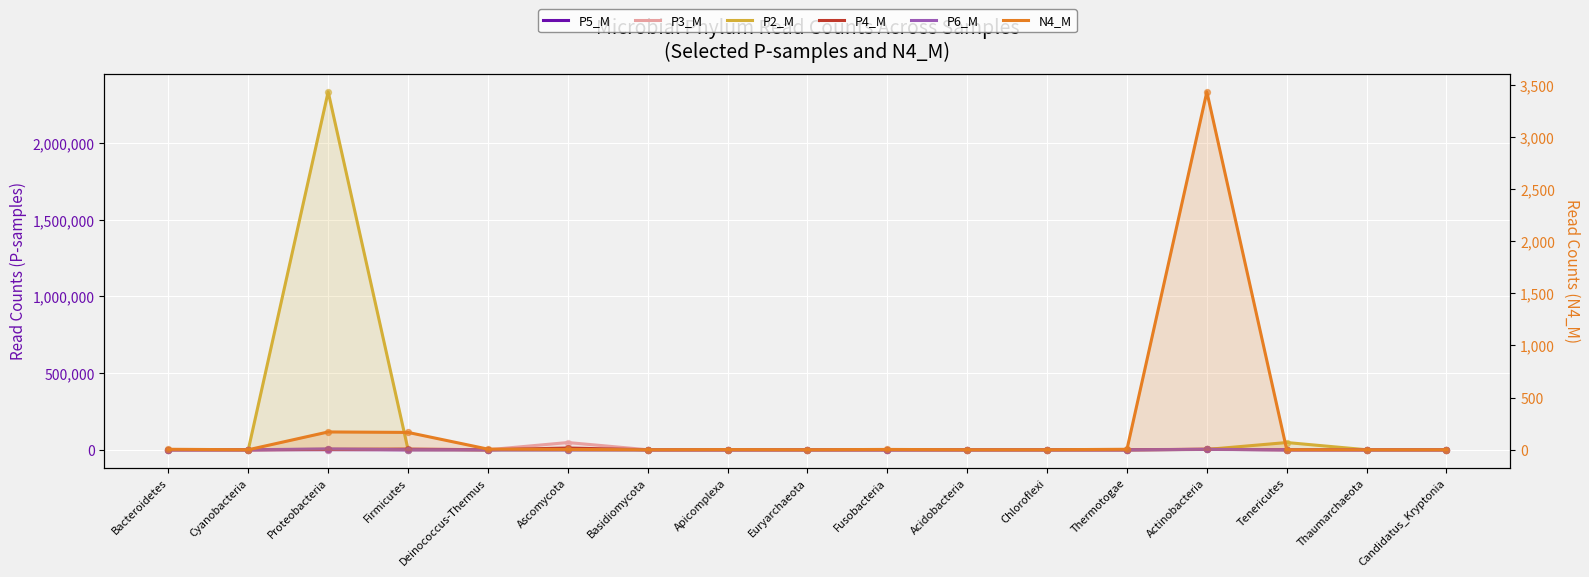

Is the value of P4_M at Candidatus_Kryptonia greater than the value of P5_M at Candidatus_Kryptonia?

No